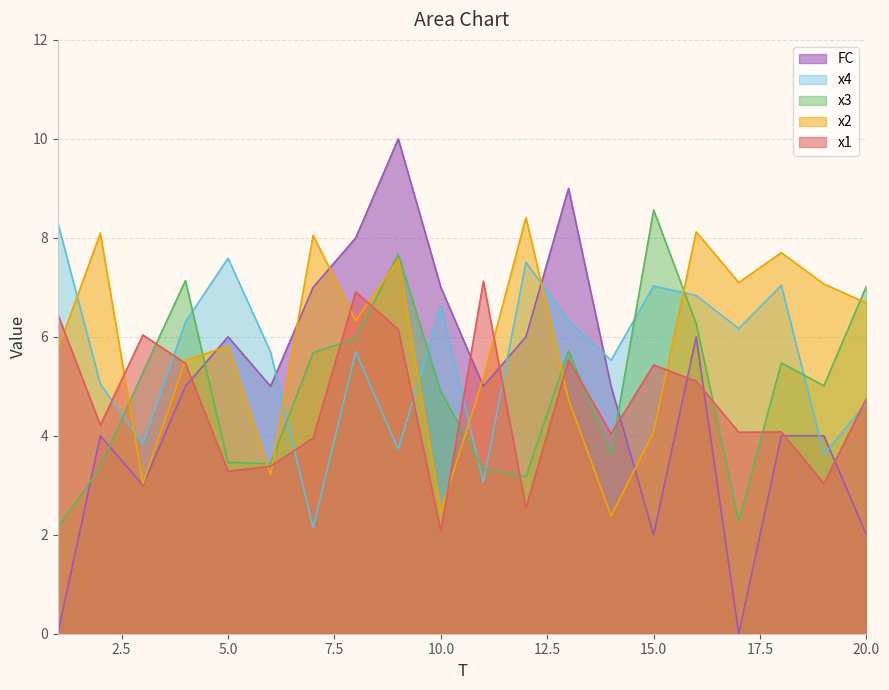

How many lines are shown in the chart?

5